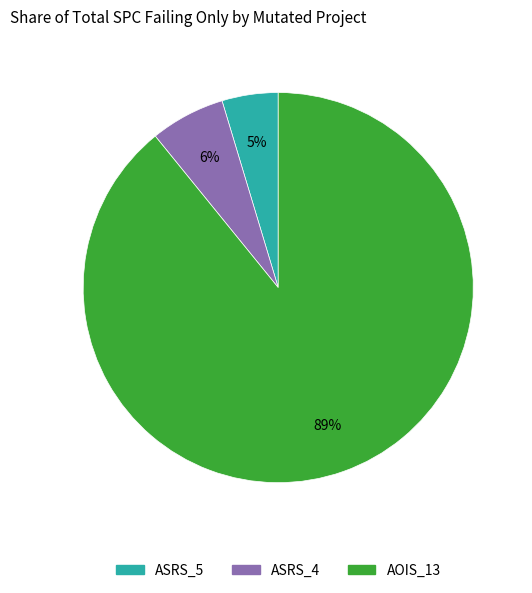

To the nearest percent, what is the average slice percentage?

33%